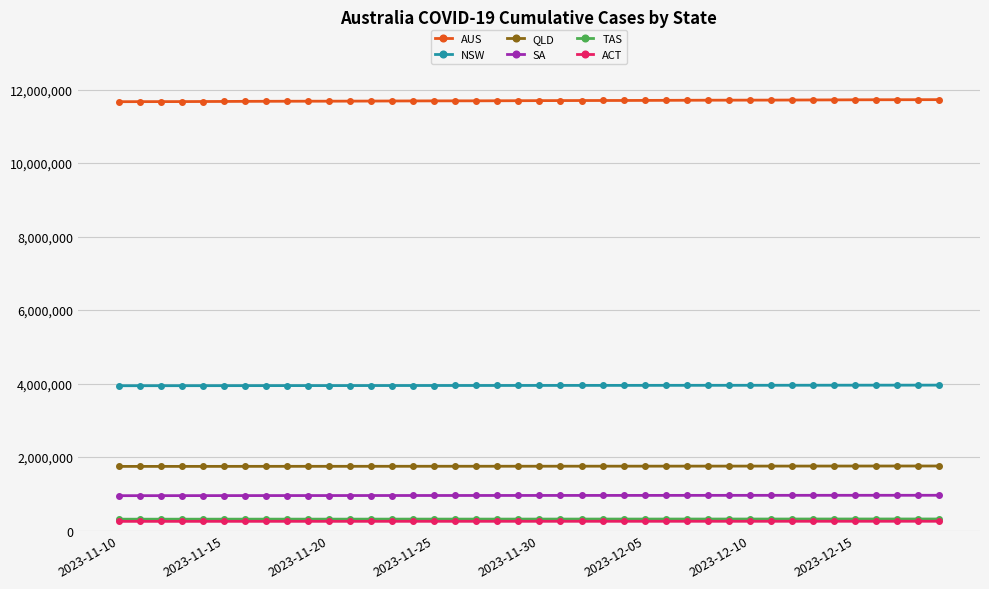

What is the value of the QLD point at the 3rd from the left?

1745256